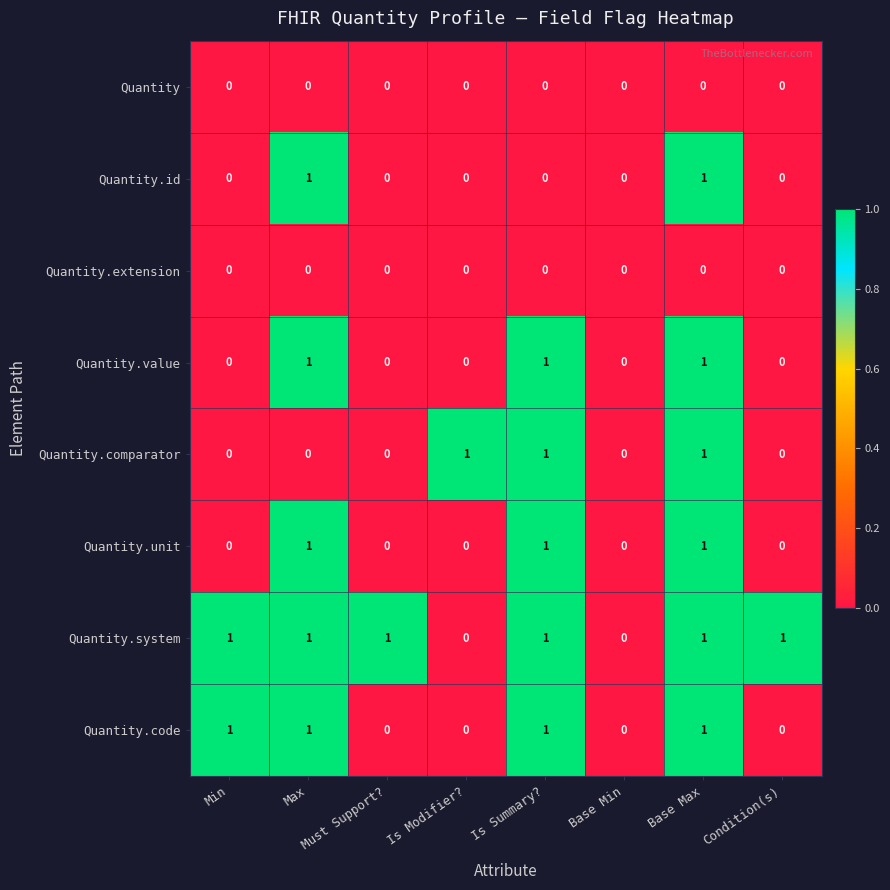

What is the sum of all Quantity.unit values?

3